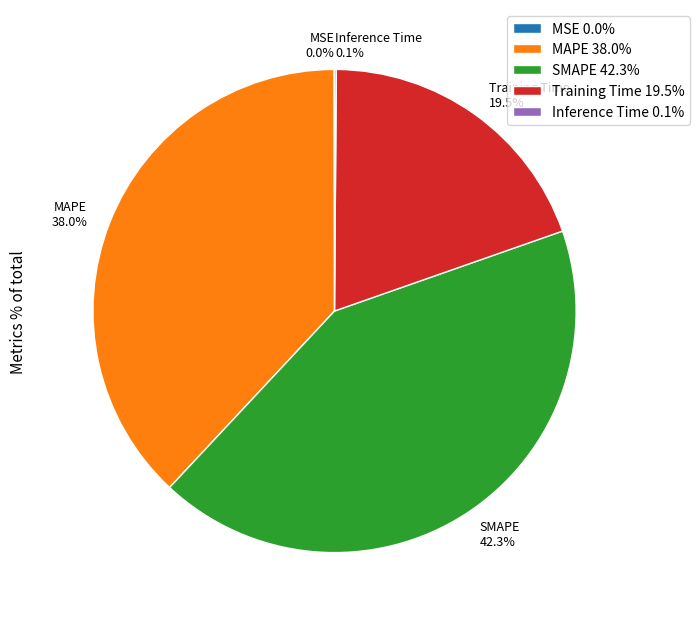

Which category has the biggest portion of the pie?

SMAPE